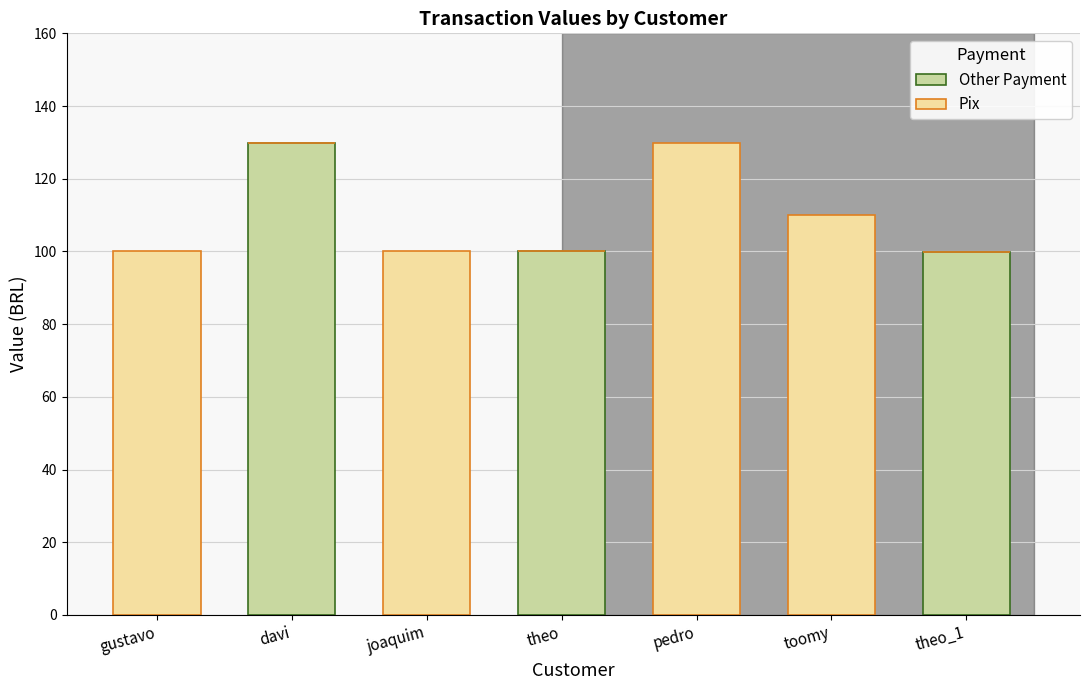

Are the bars grouped side by side (vs. stacked)?

No